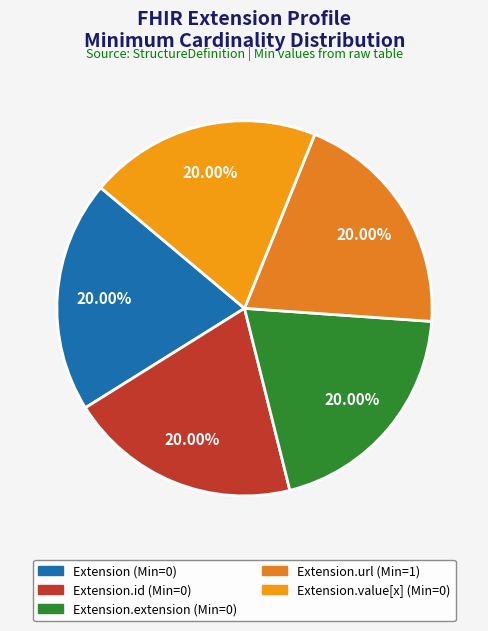

Which category has the biggest portion of the pie?

Extension.extension